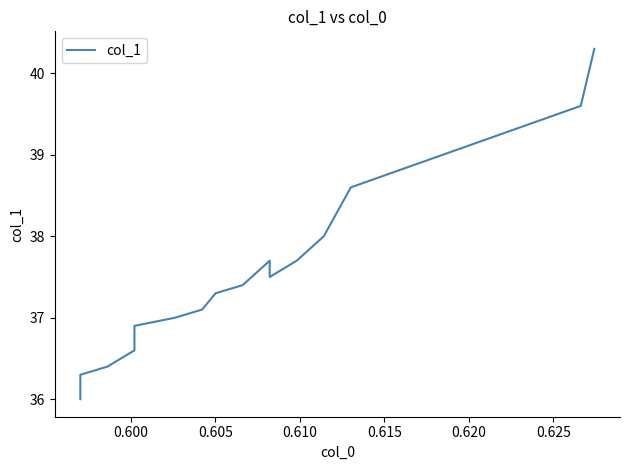

Is it true that the value at 0.615 is 66.0?

False